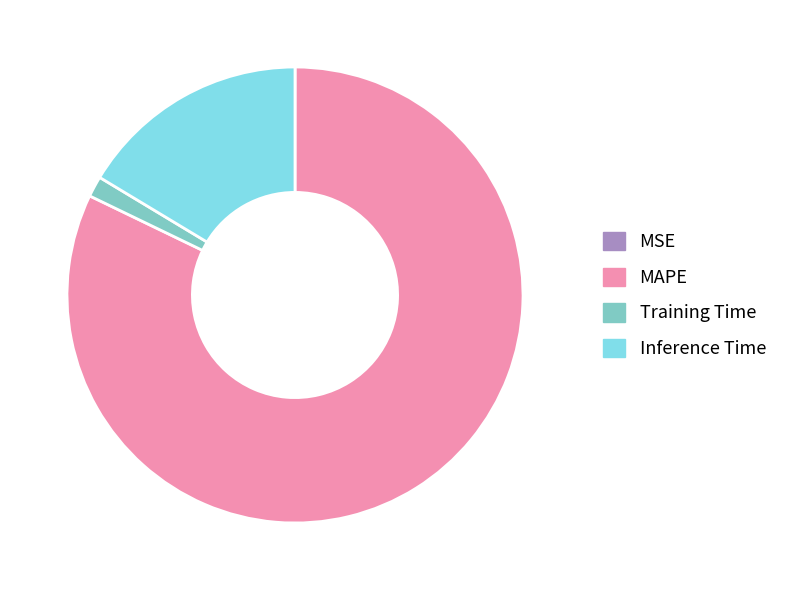

The Inference Time slice represents 8% of the pie. True or false?

False